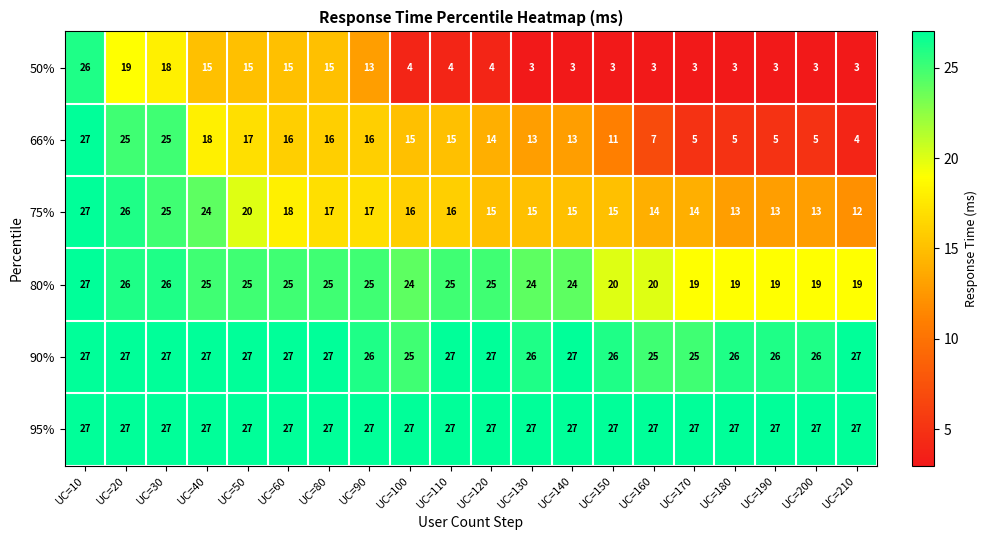

What value does the 66% series have at UC=40, to the nearest 5?

20